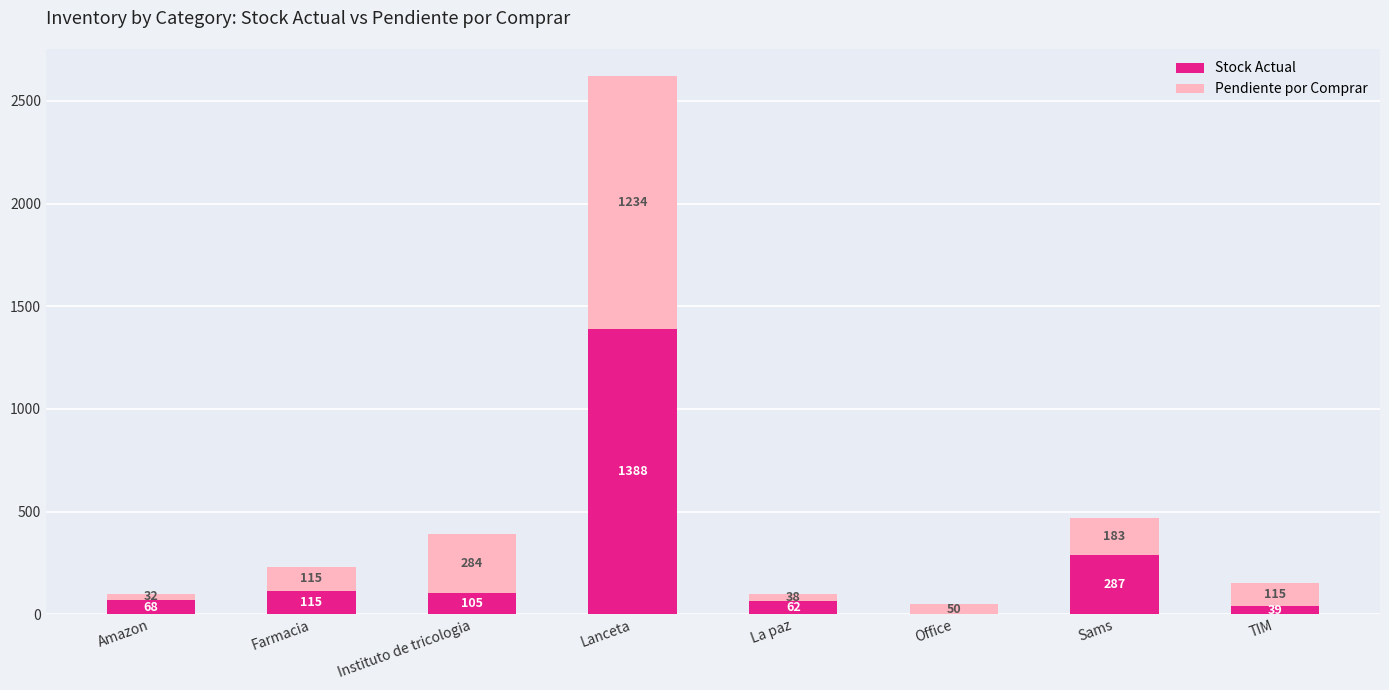

Is it true that Stock Actual equals 525 at Lanceta?

False